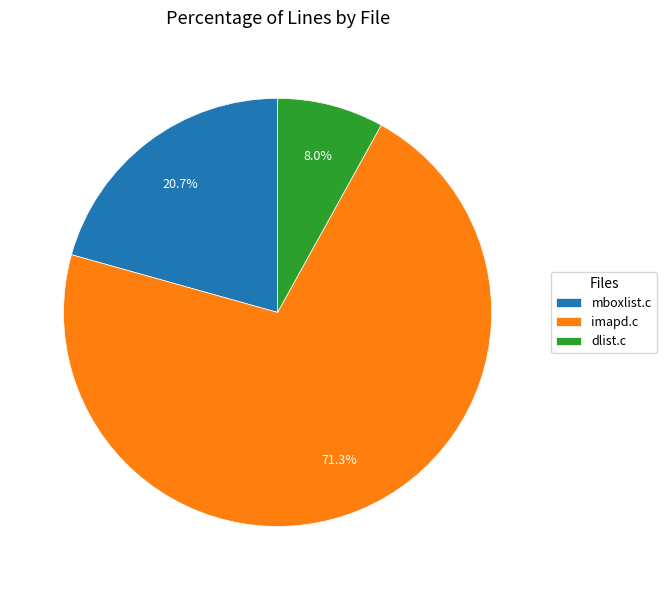

Rank the categories by value from lowest to highest.

dlist.c, mboxlist.c, imapd.c